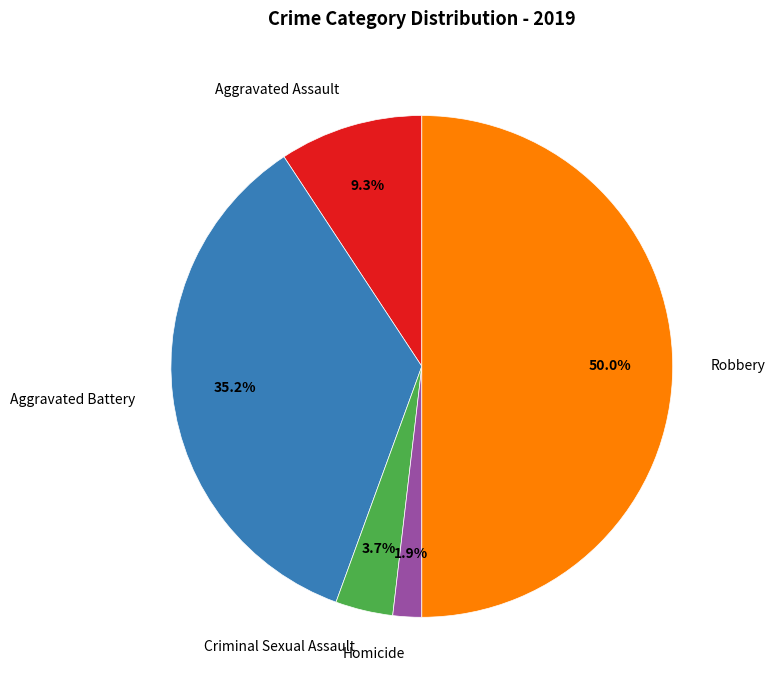

Is Aggravated Battery the majority of the pie?

No